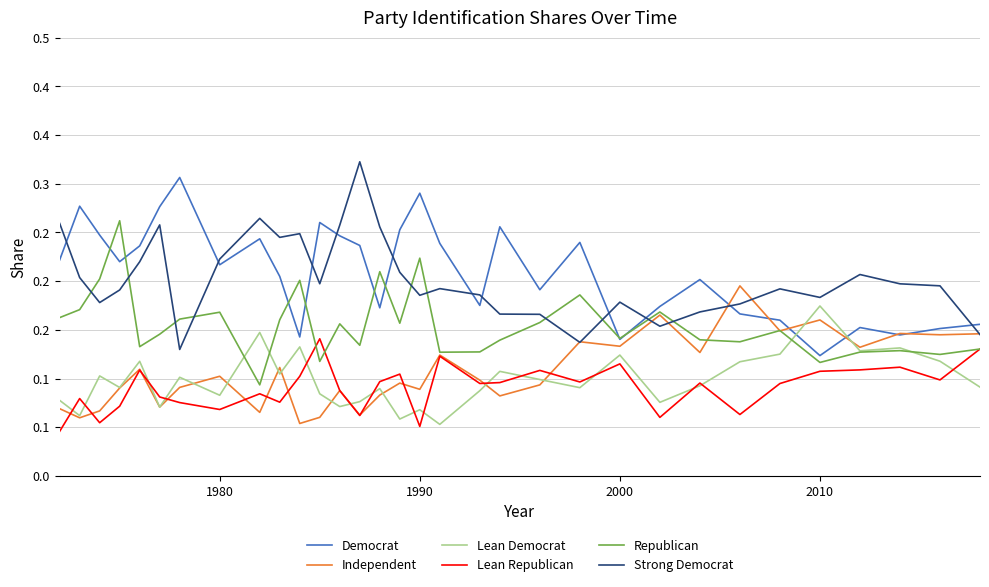

Which series has the largest total across all categories?

Democrat